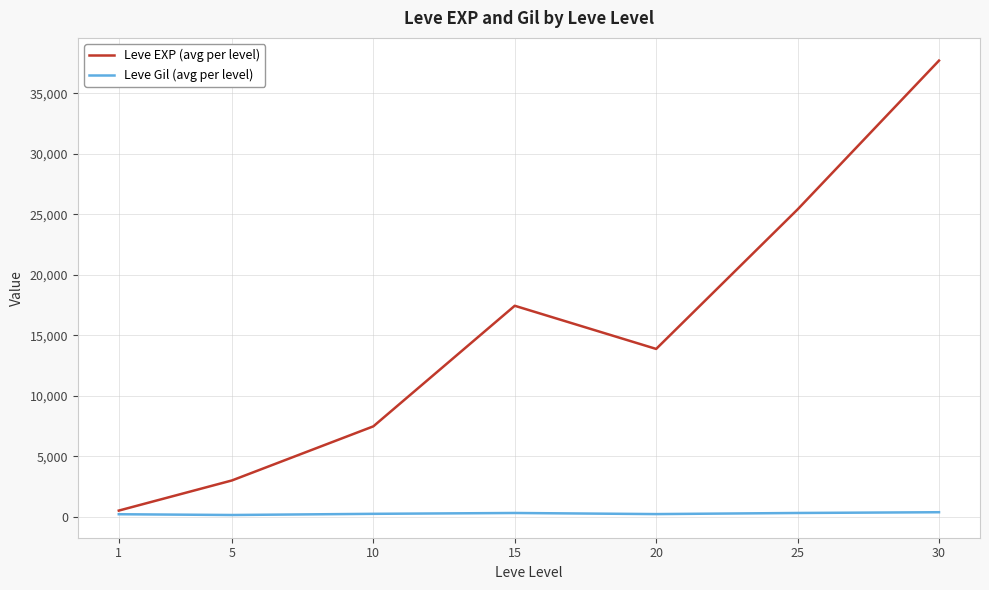

Is this an area chart (filled region under the line)?

No